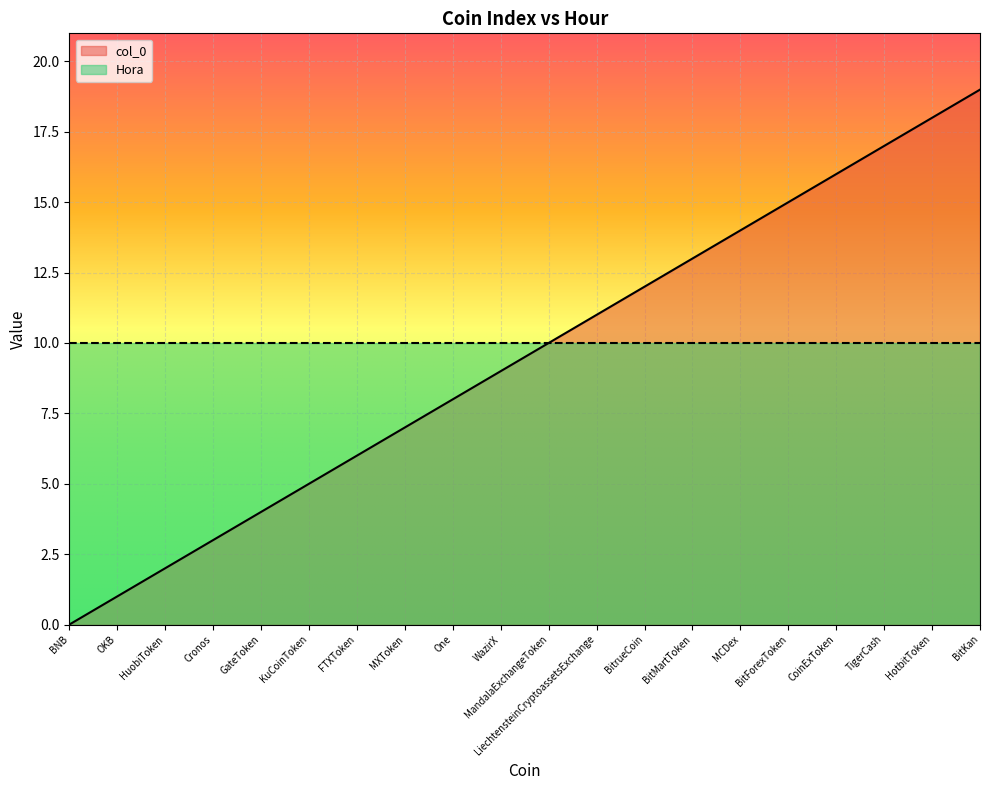

Read the value at CoinExToken.

16